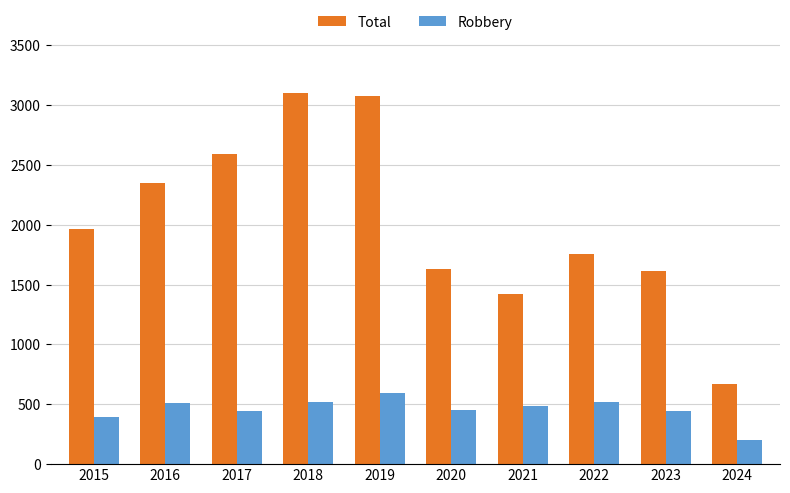

At how many categories does at least one series exceed 1727?

6